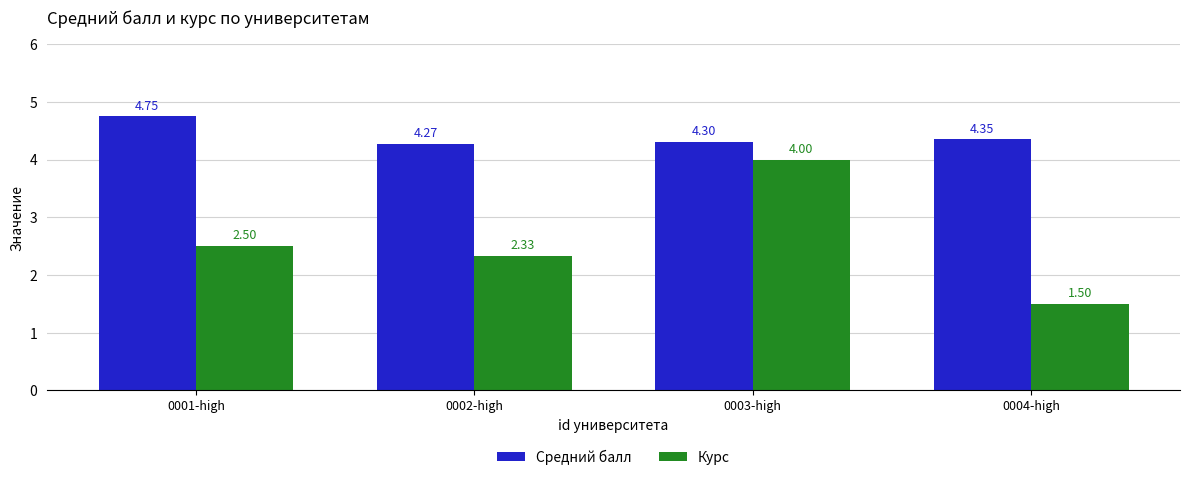

How many series are shown in this chart?

2